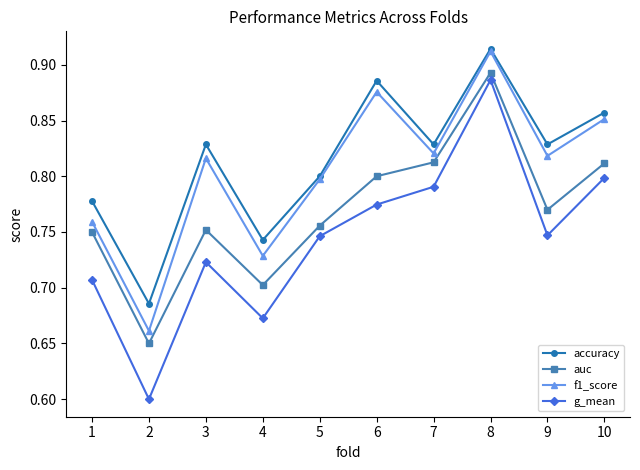

Which series has the widest spread of values?

g_mean